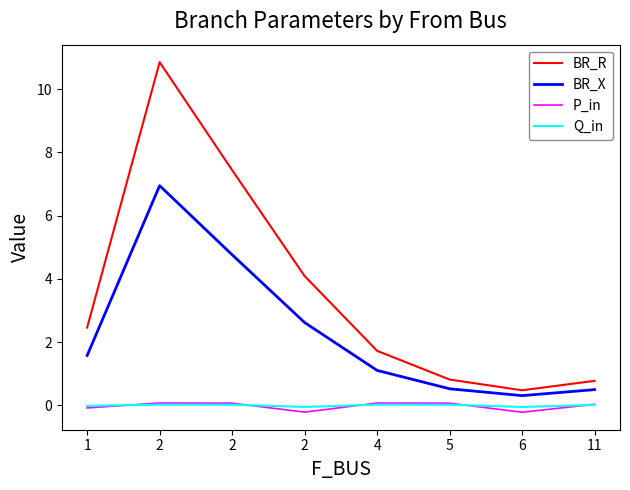

What are all the series names shown in the legend?

BR_R, BR_X, P_in, Q_in